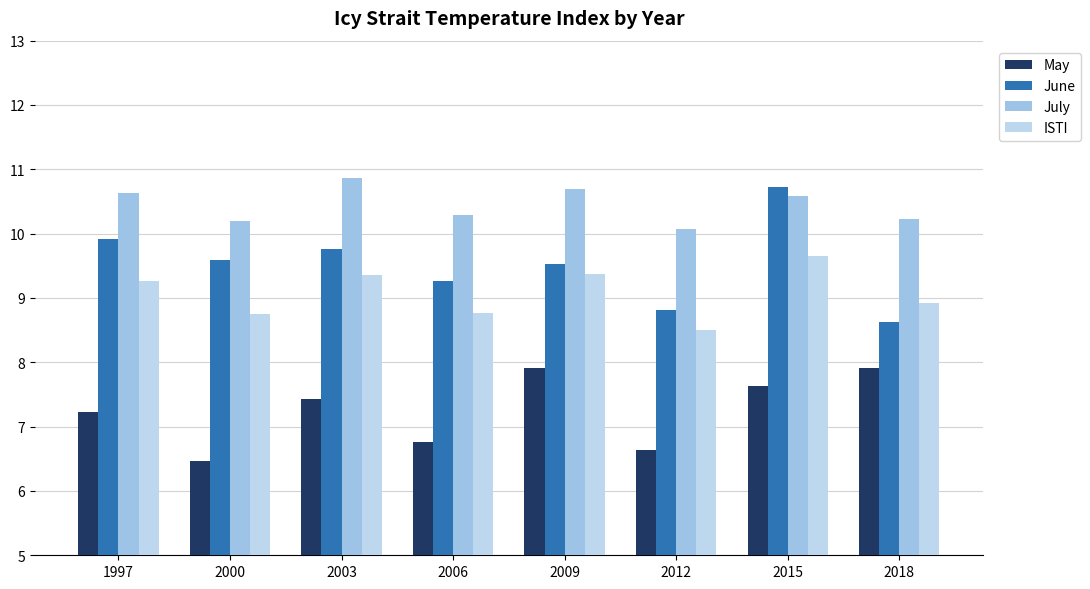

How many bars are there in each group?

4